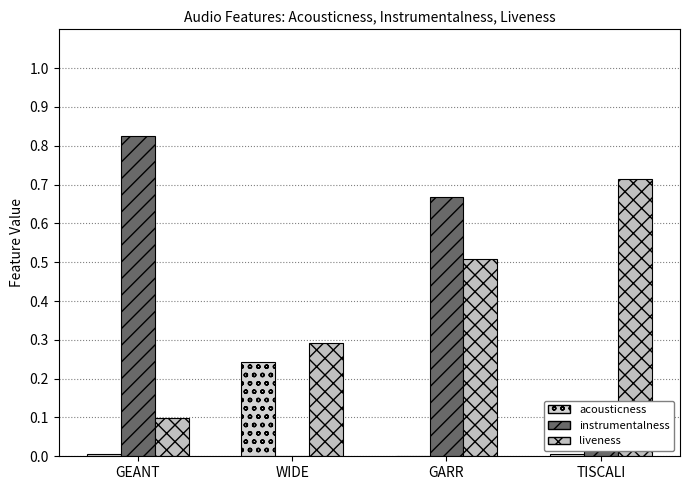

Which series has the largest total across all categories?

liveness